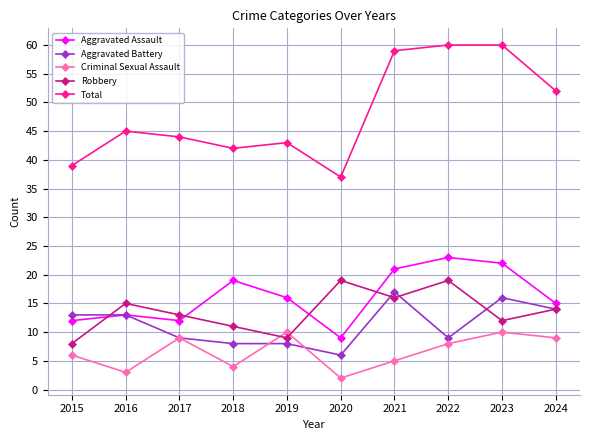

Which category has the lowest value in the Aggravated Battery series?

2020